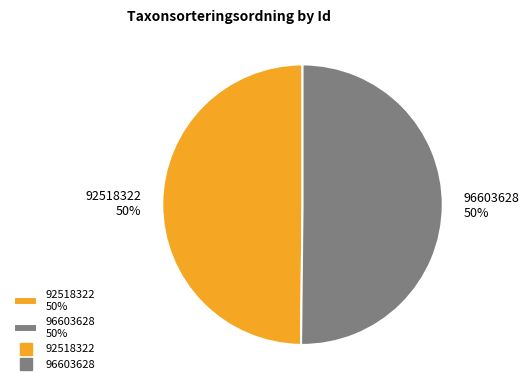

What is the ratio of the value at 96603628 50% to the value at 92518322 50%?

1.0